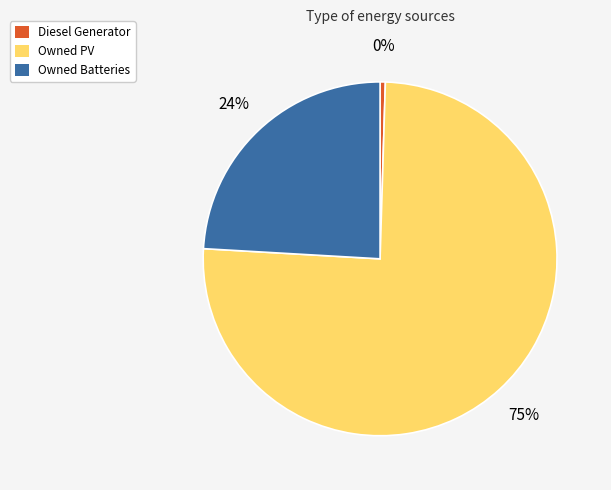

To the nearest percent, what is the combined percentage of Owned PV and Owned Batteries?

100%